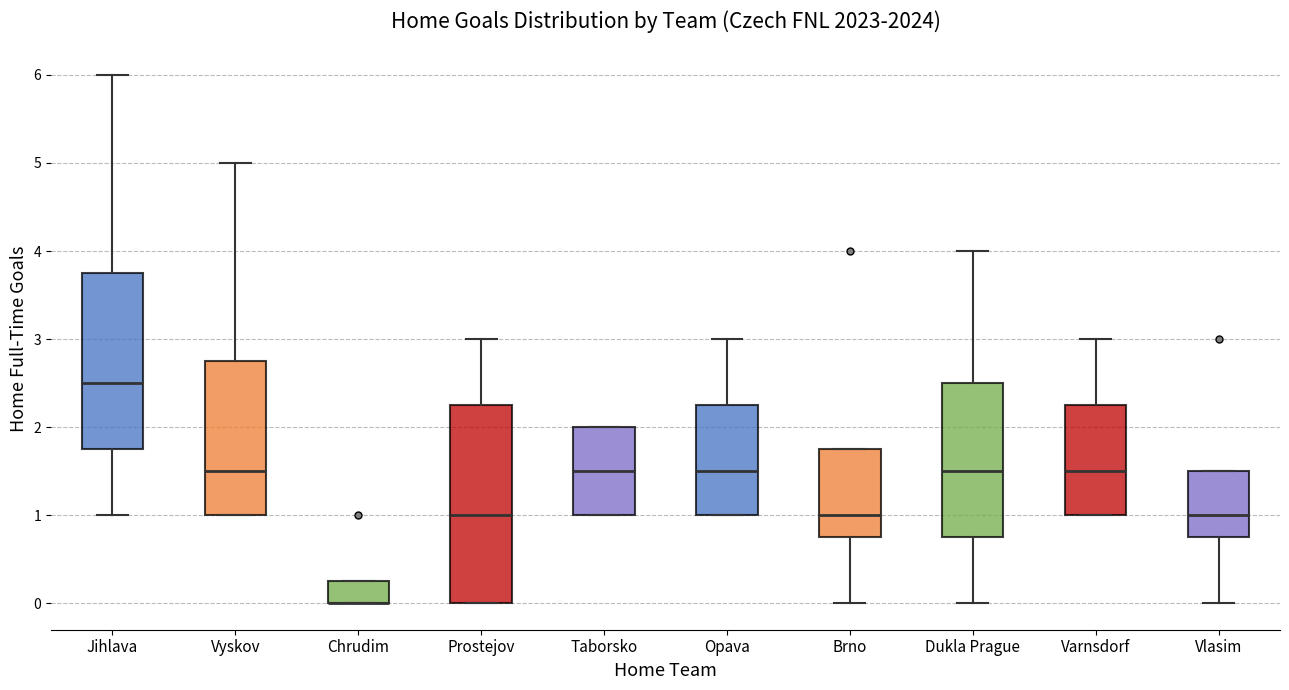

Which box is the tallest, from its lower edge to its upper edge?

Prostejov